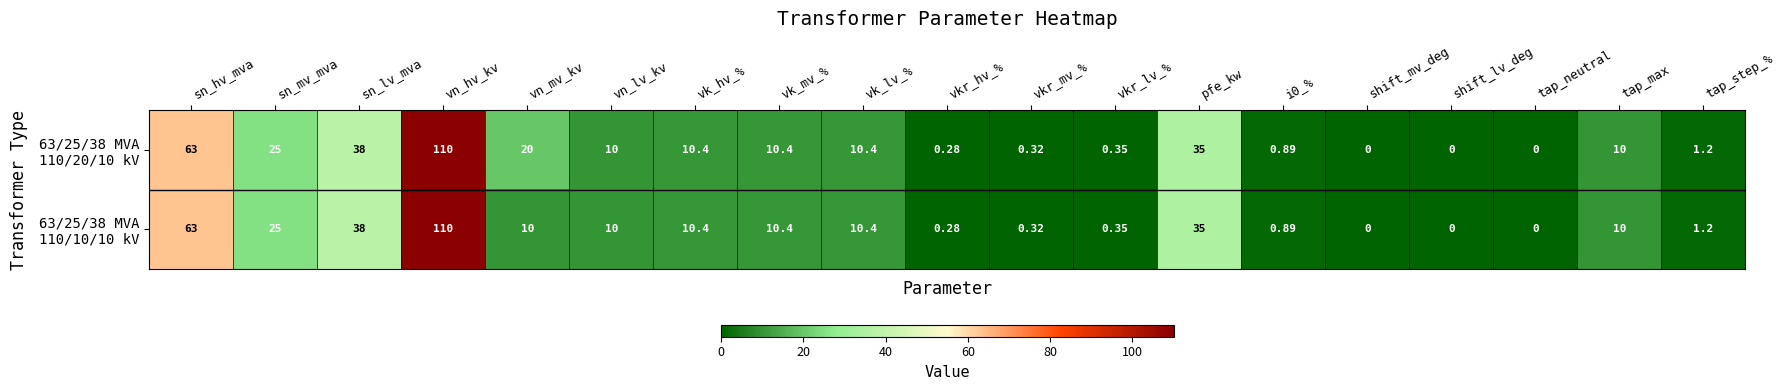

What is the total value across all series at sn_hv_mva?

126.0